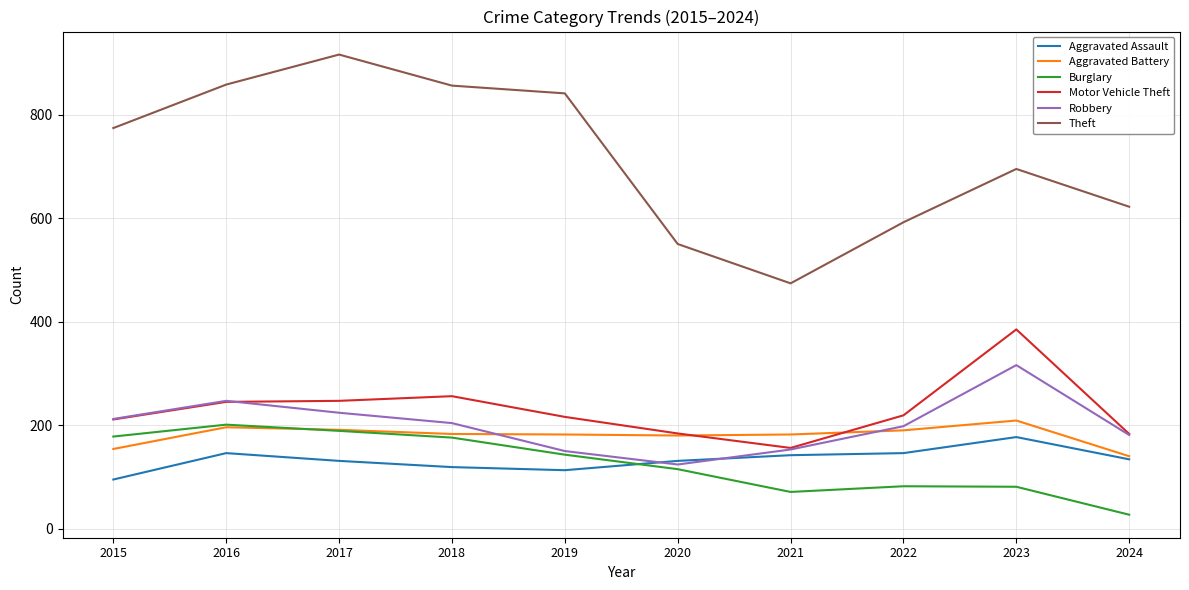

Count the number of data series in this chart.

6